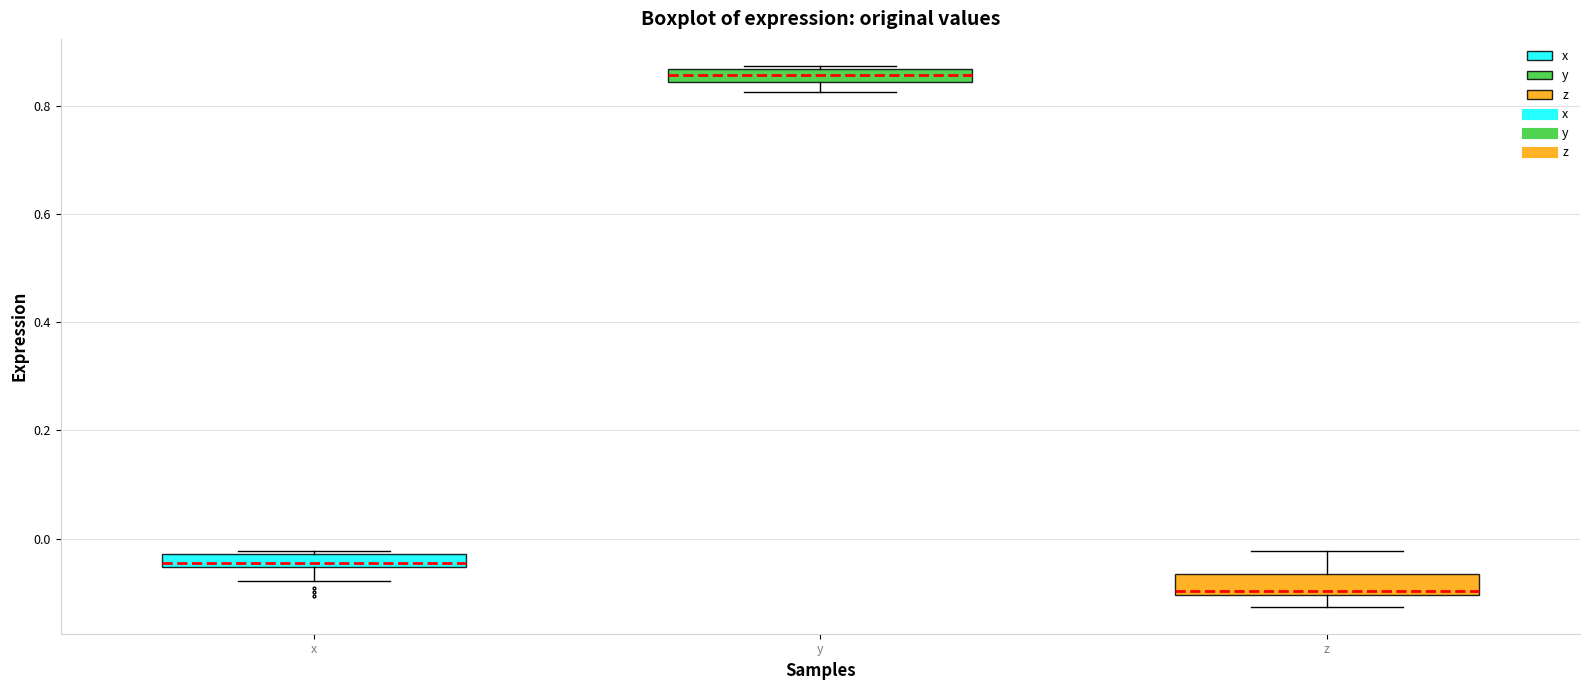

Where does the upper whisker of the box for z end on the y-axis? The values are not printed on the chart, so give them approximately, as read against the axis.

-0.02